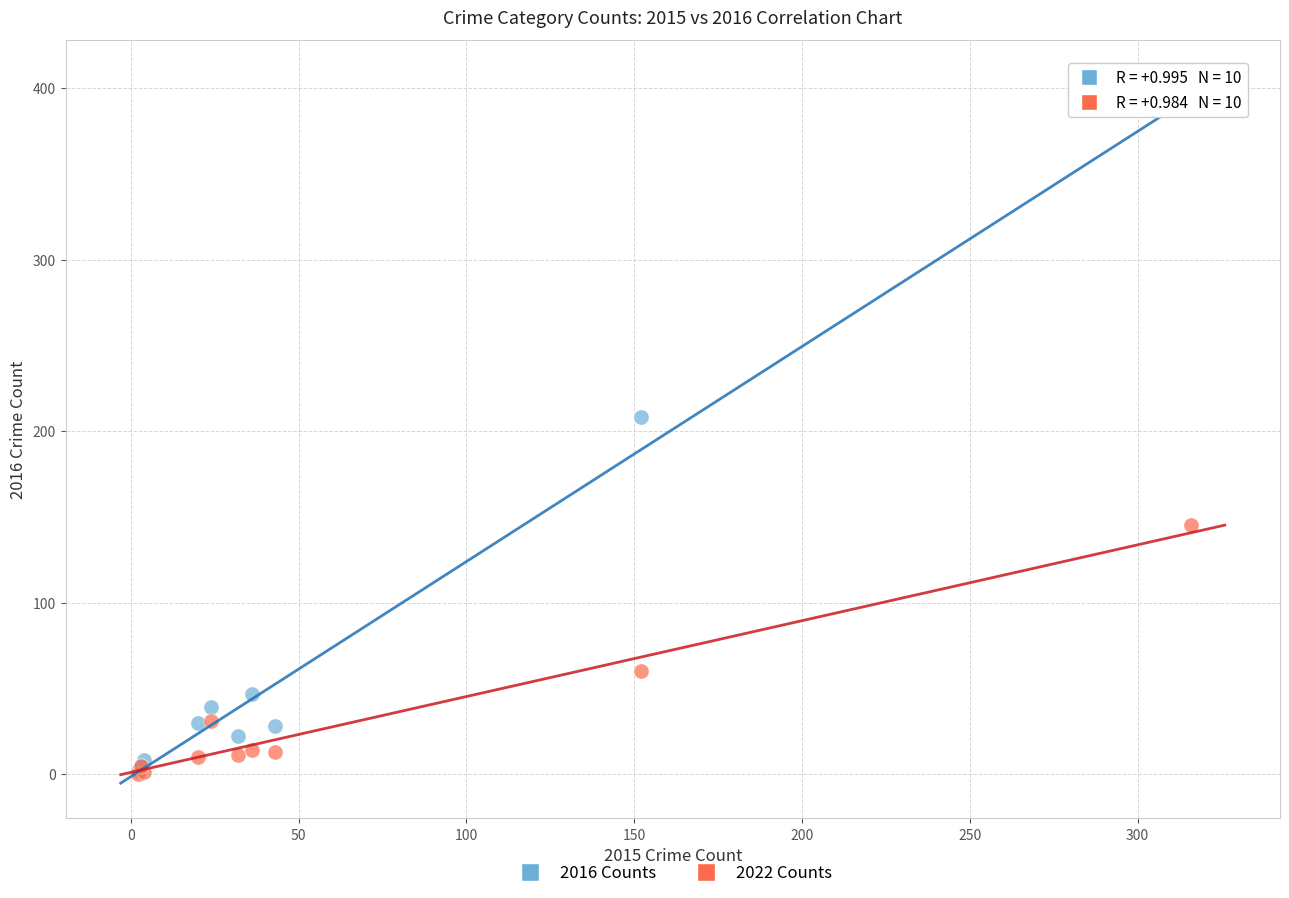

What are all the series names shown in the legend?

2016 Counts, 2022 Counts